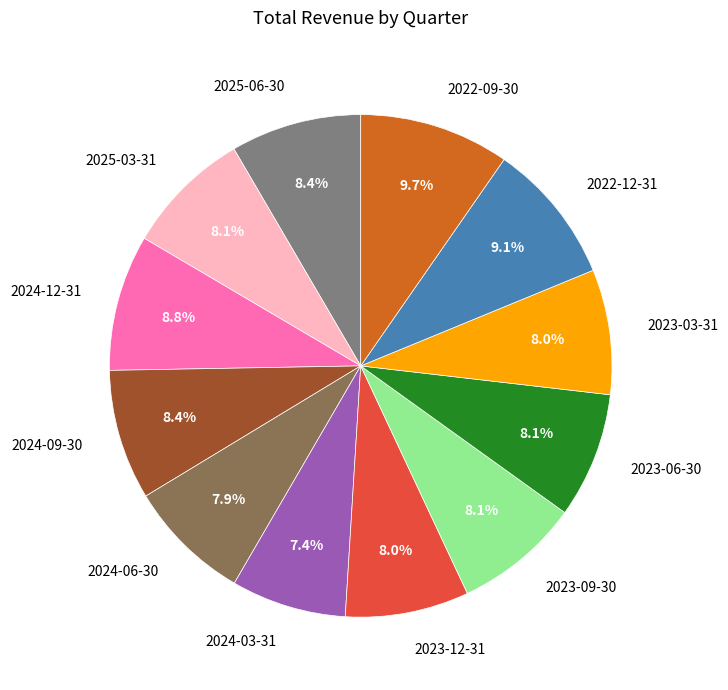

To the nearest percent, what is the combined percentage of 2024-06-30 and 2023-09-30?

16%